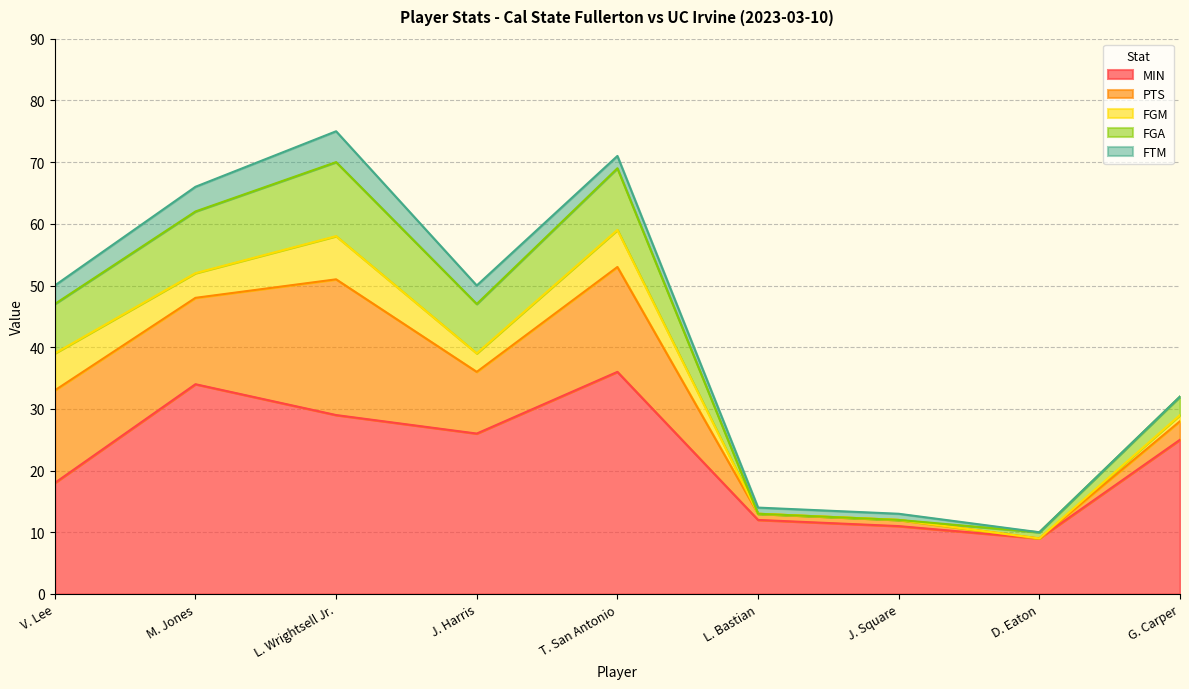

Does the chart have visible grid lines?

Yes